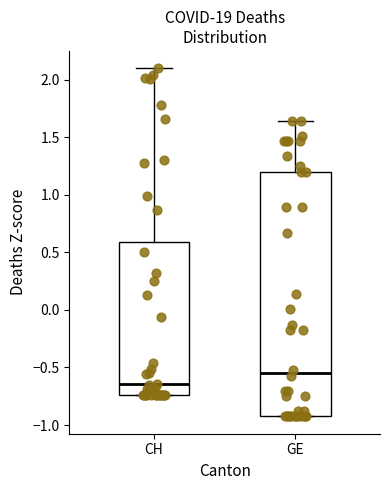

Which box's median line is the highest?

GE